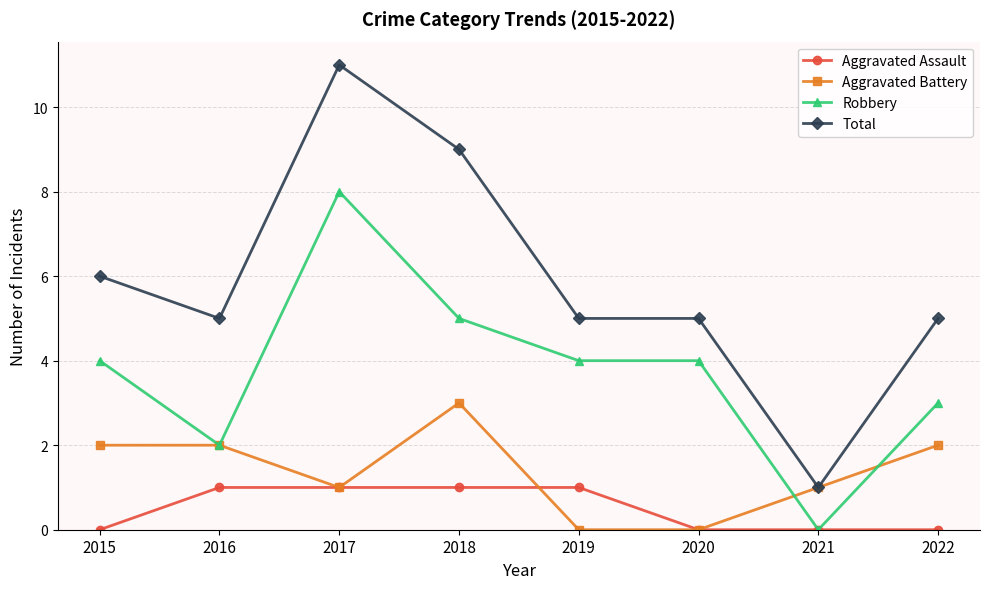

What is the value of the Total point at the 6th from the left?

5